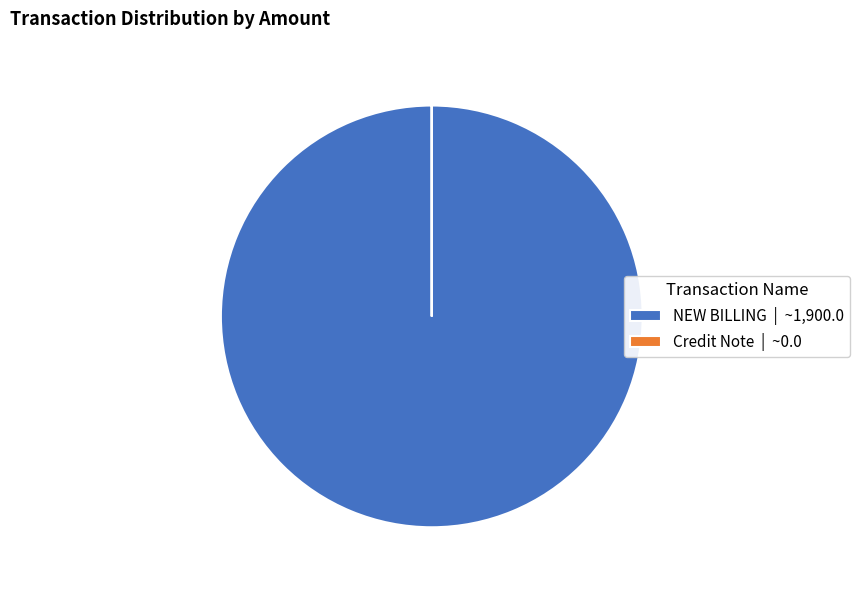

Is there a majority slice in this chart?

Yes